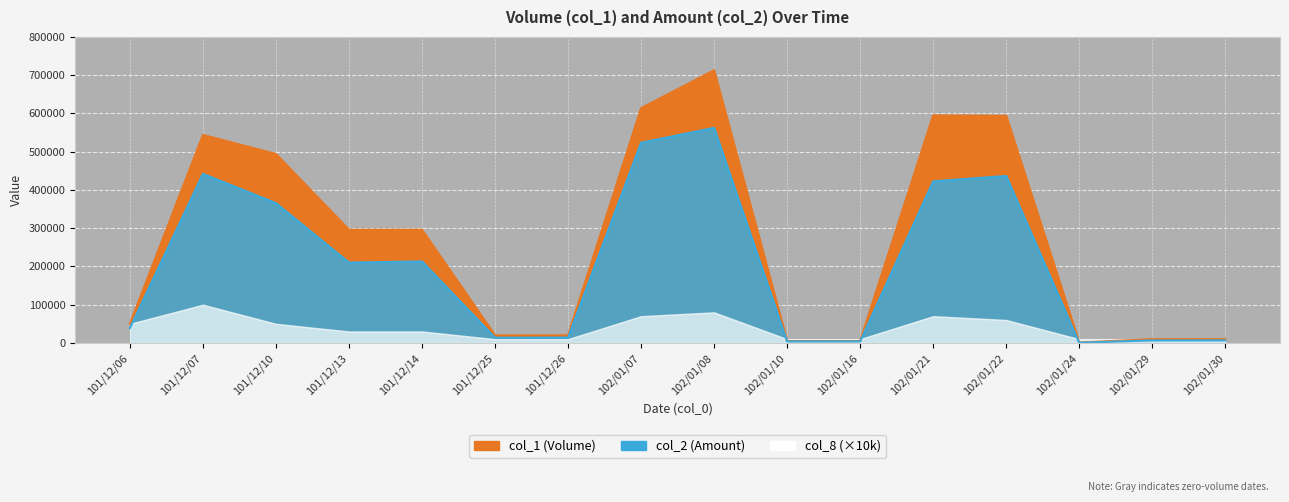

What is the sum of the col_1 values at 101/12/25 and 101/12/14?

316000